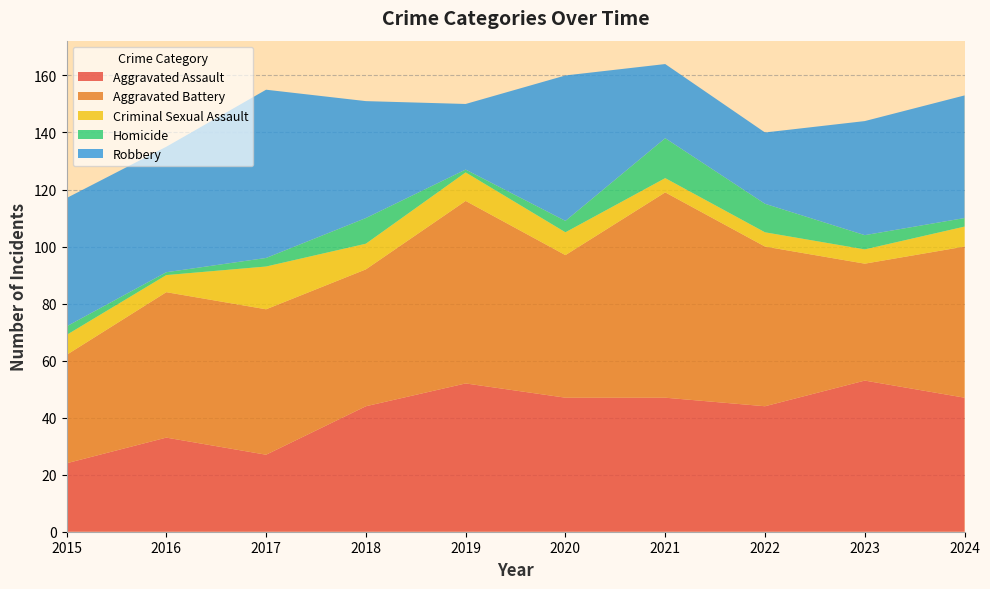

Reading right to left, what are all the values shown in this chart?

Aggravated Assault: 47	53	44	47	47	52	44	27	33	24
Aggravated Battery: 53	41	56	72	50	64	48	51	51	38
Criminal Sexual Assault: 7	5	5	5	8	10	9	15	6	7
Homicide: 3	5	10	14	4	1	9	3	1	3
Robbery: 43	40	25	26	51	23	41	59	44	45